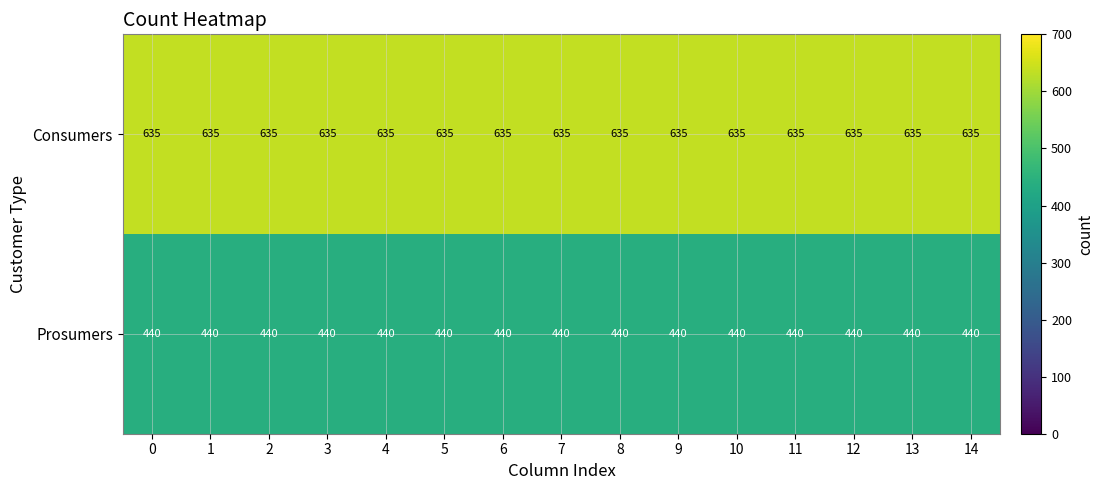

Which series has the largest total across all categories?

Consumers